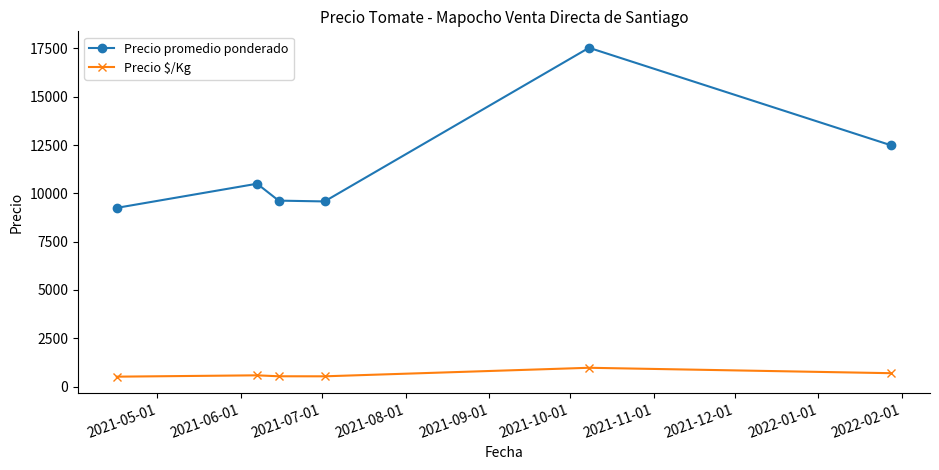

Which series has the largest total across all categories?

Precio promedio ponderado